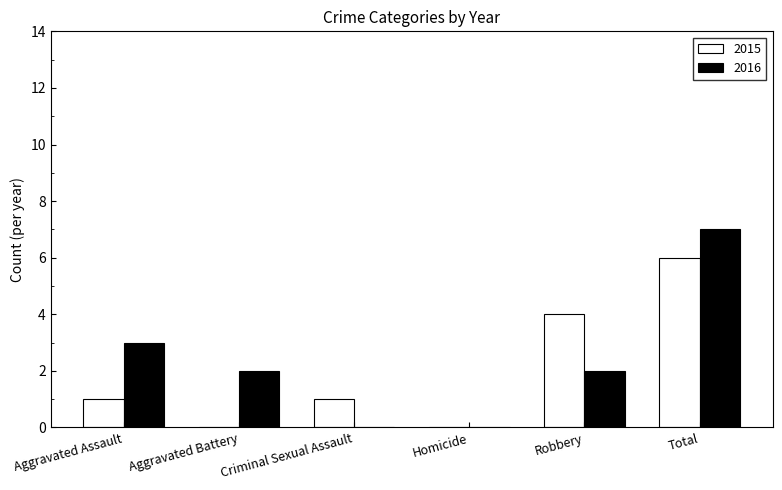

Is the value of 2015 at Total greater than the value of 2016 at Criminal Sexual Assault?

Yes